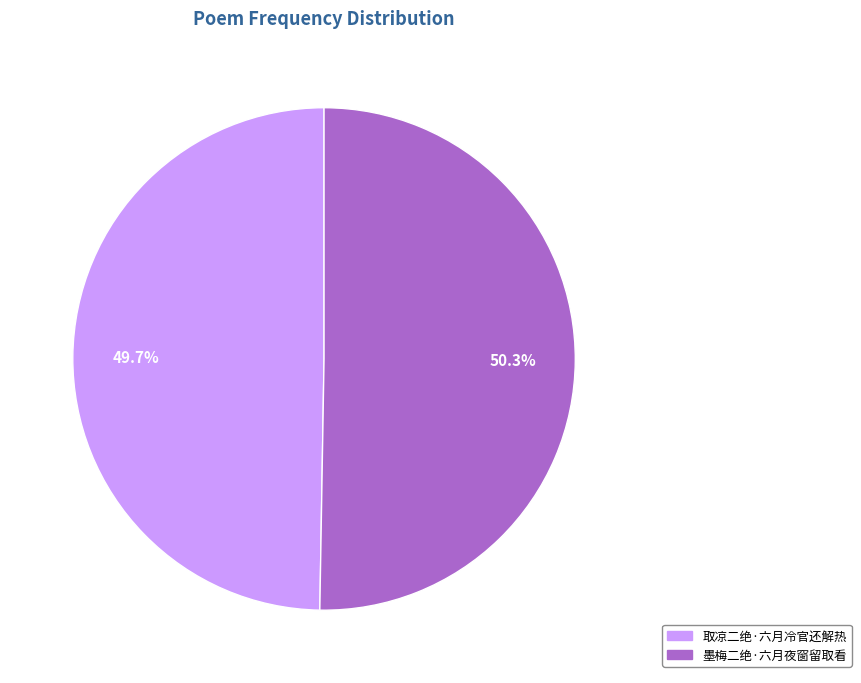

Is there any slice that represents more than half of the pie?

Yes